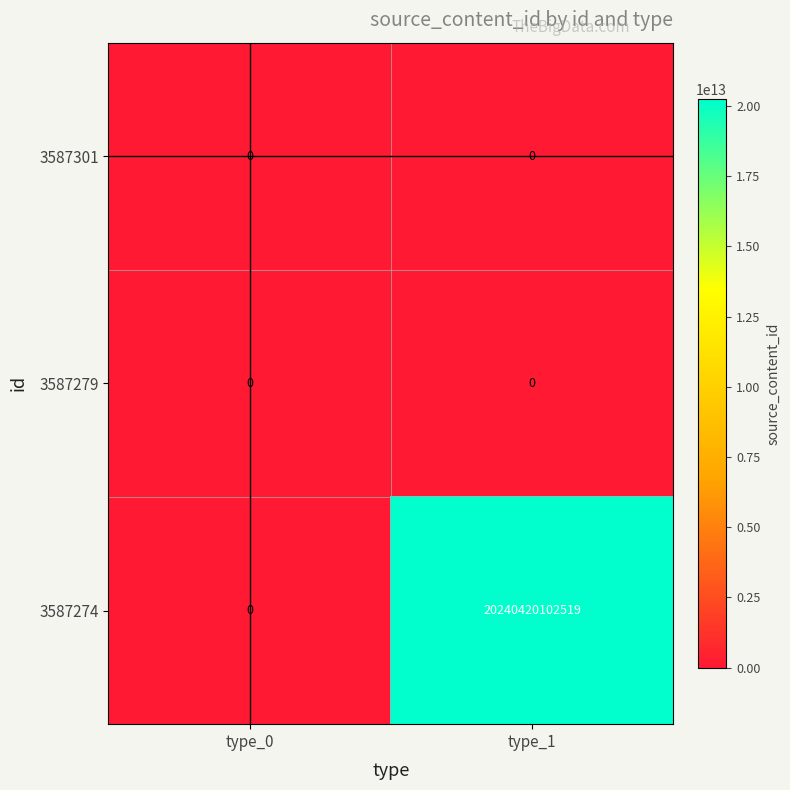

Which label corresponds to the largest value in the chart?

type_1